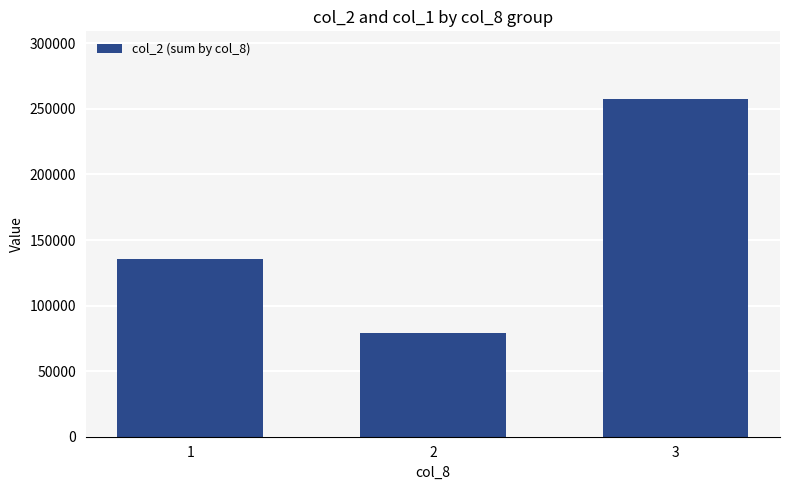

What is the value of the 1st bar from the left?

135230